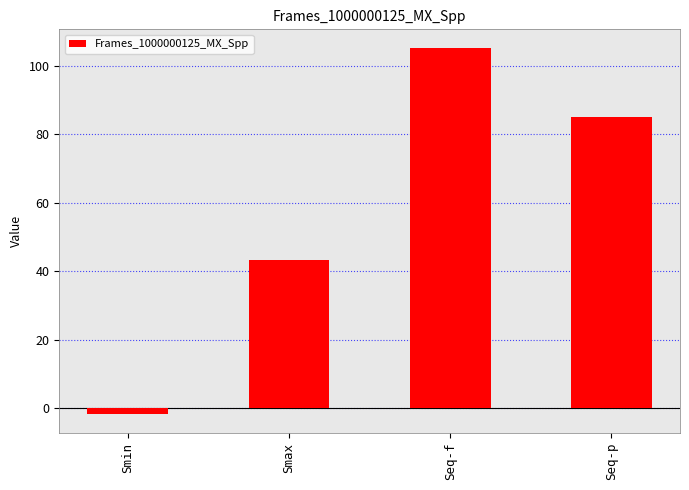

Reading left to right, list all the values displayed in this chart.

Smin=-1.9	Smax=43.4	Seq-f=105.4	Seq-p=85.1